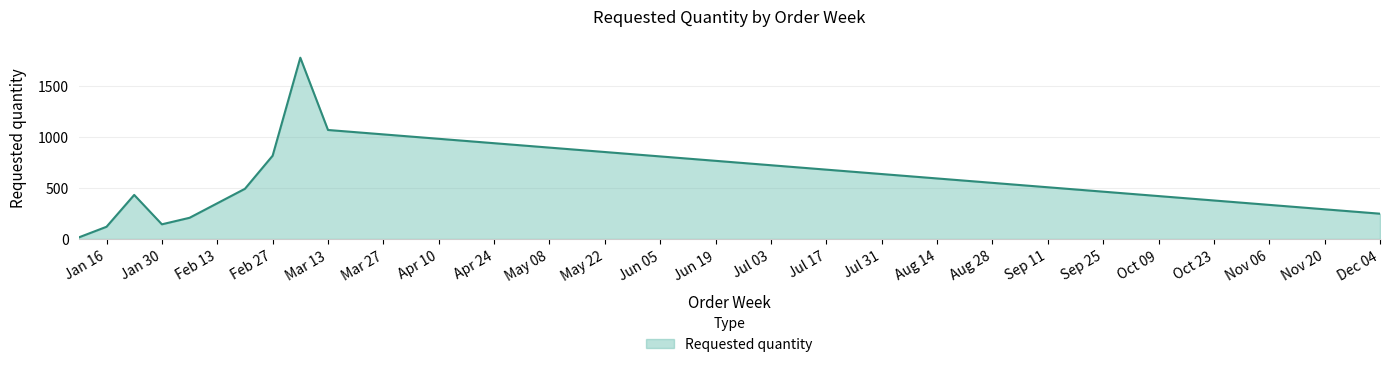

What is the greatest value displayed?

1776